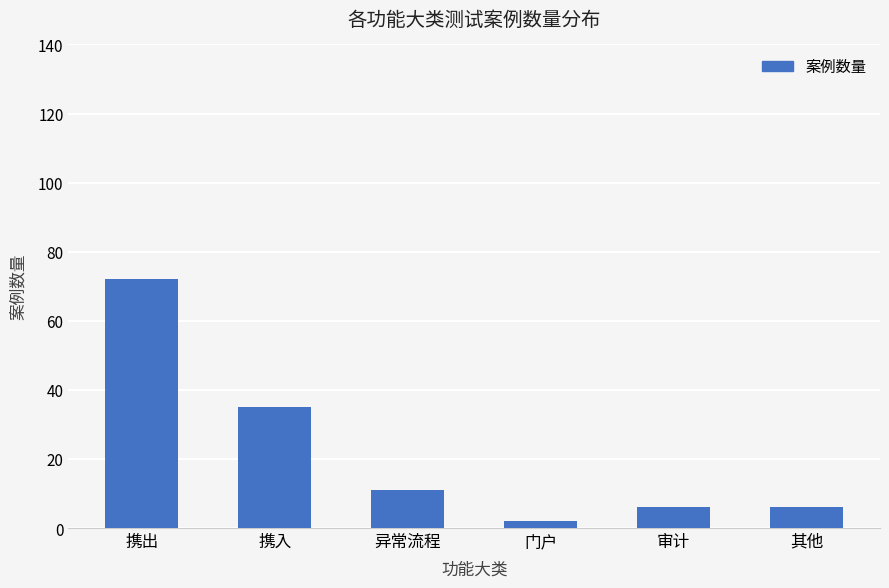

What is the sum of the values at 审计 and 携出?

78